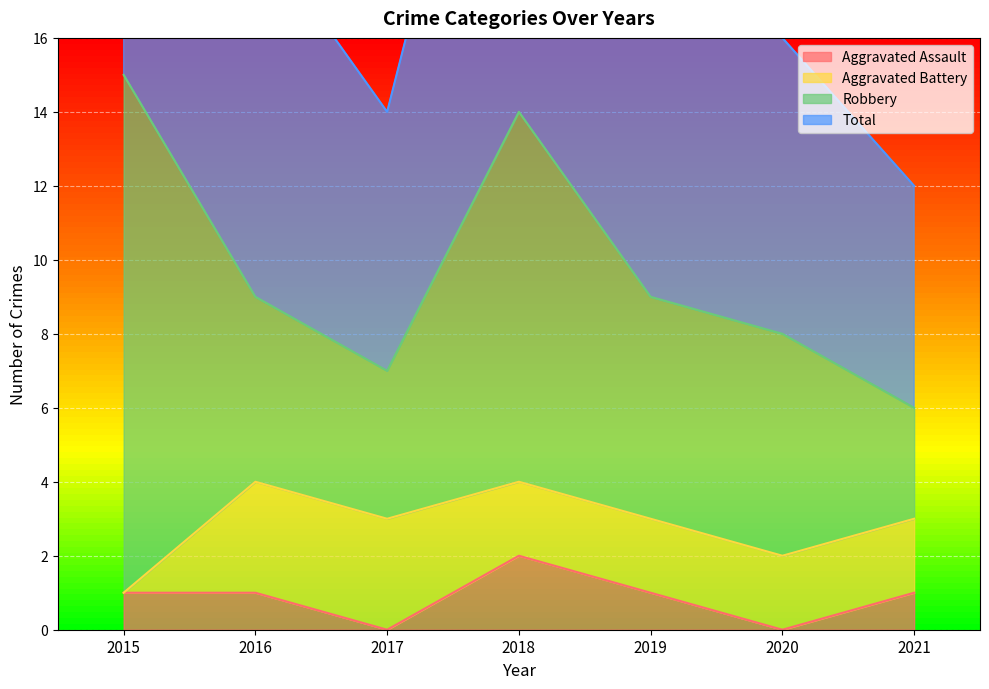

Read the Total value at 2016, to the nearest 10.

20